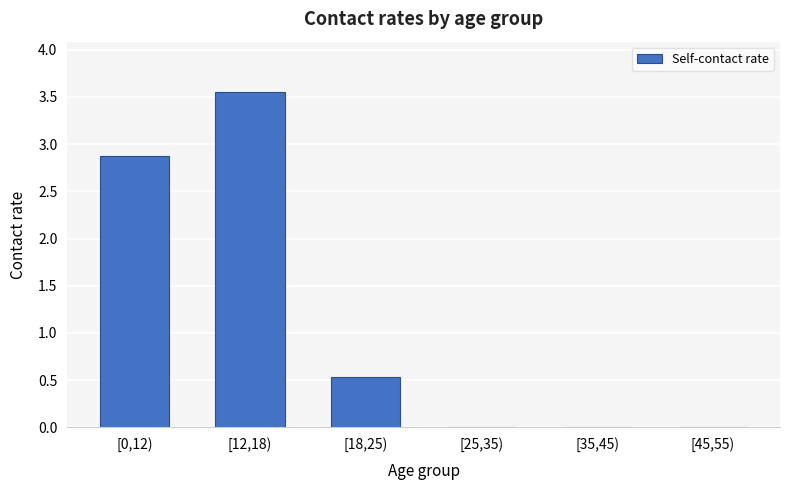

How many series are shown in this chart?

1